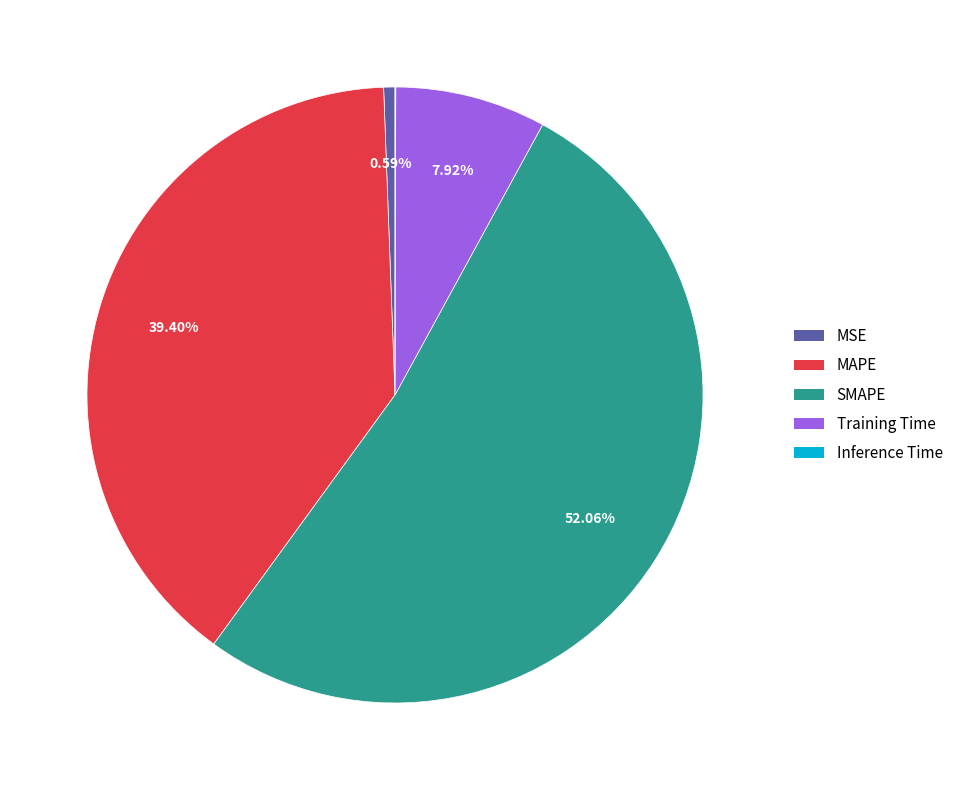

Which has a higher value, SMAPE or Training Time?

SMAPE